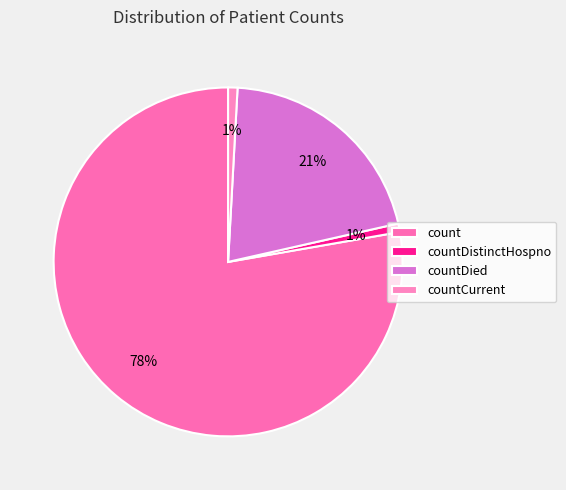

Which slice represents more than half of the pie?

count